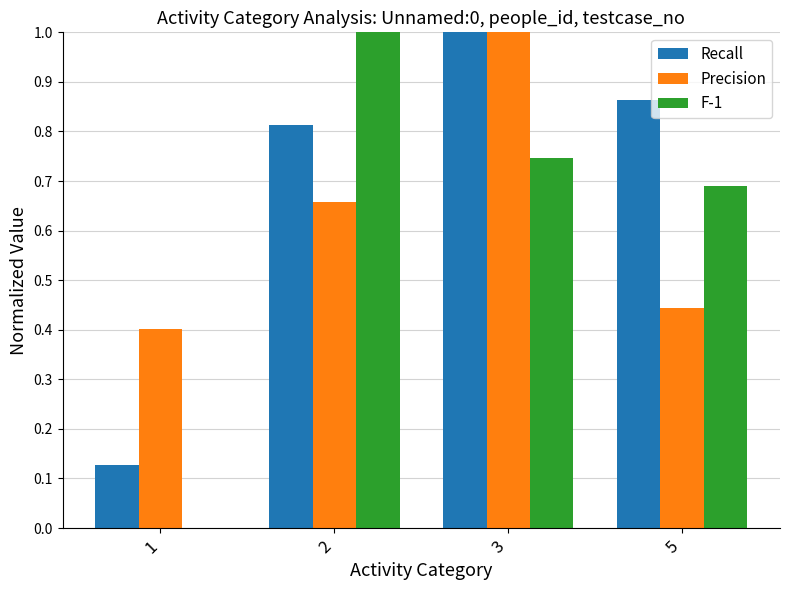

What is the sum of all Recall values?

2.8